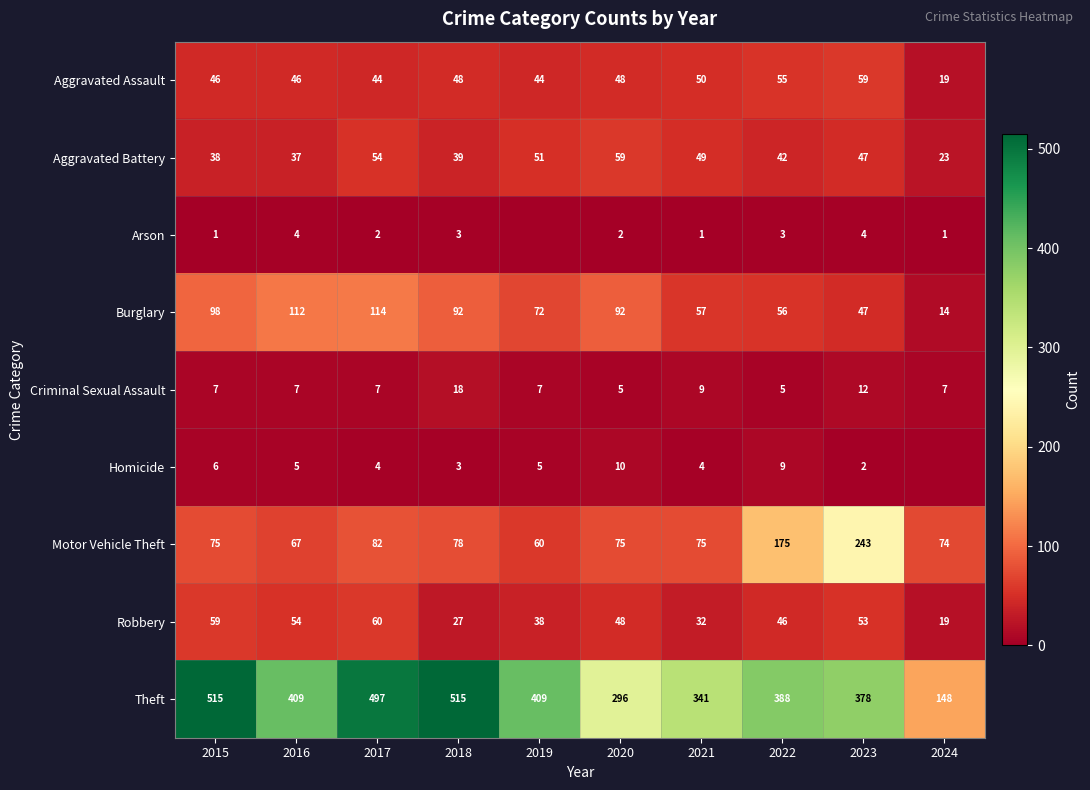

What is the sum of all Motor Vehicle Theft values?

1004